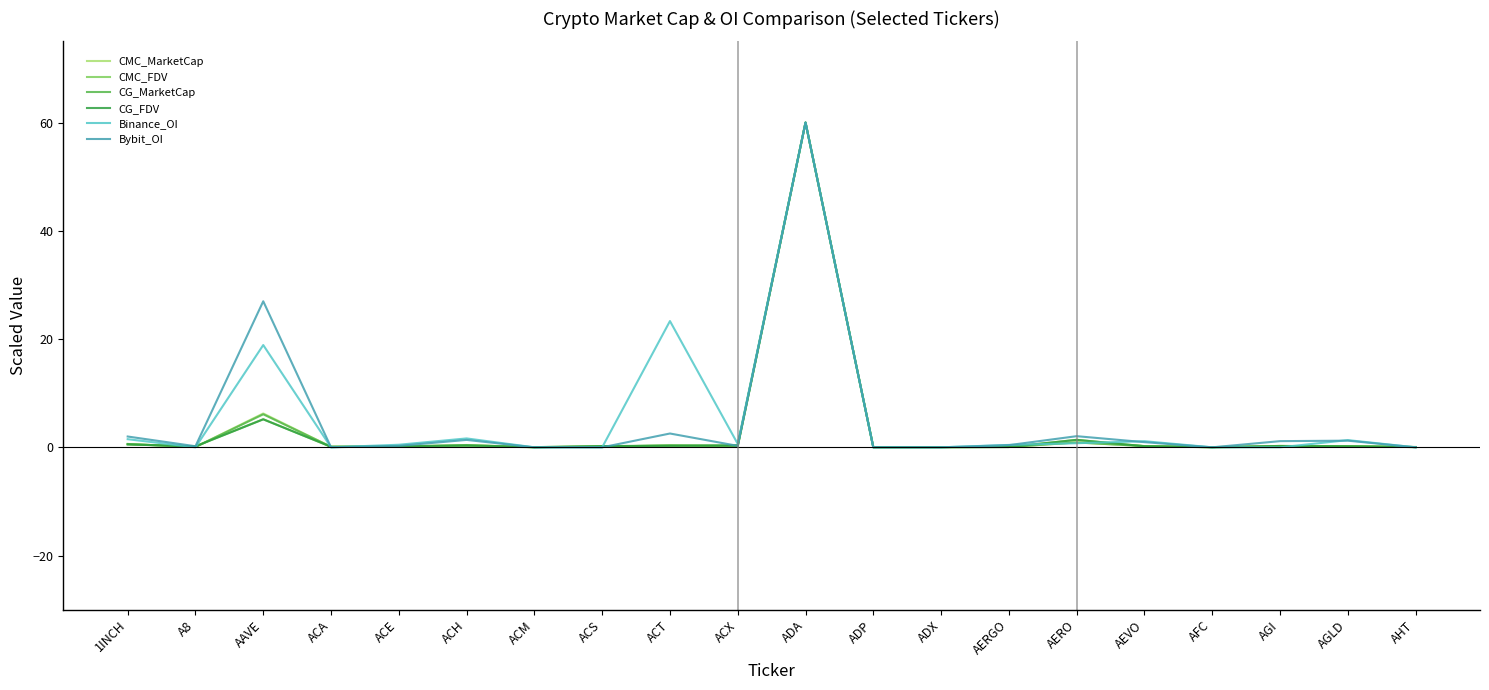

True or false: CMC_FDV has more than 2 points higher than both neighbors.

True